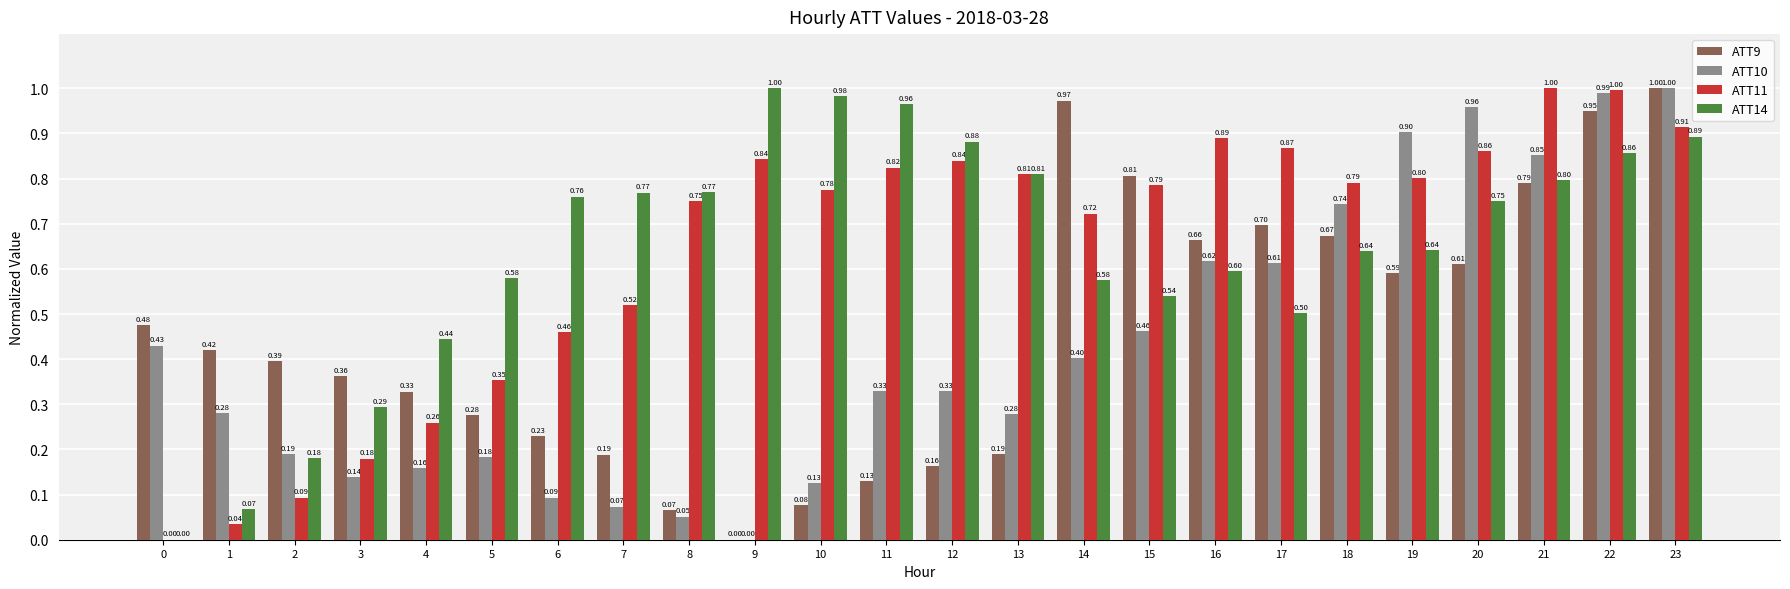

What is the average value of the ATT11 series?

0.6